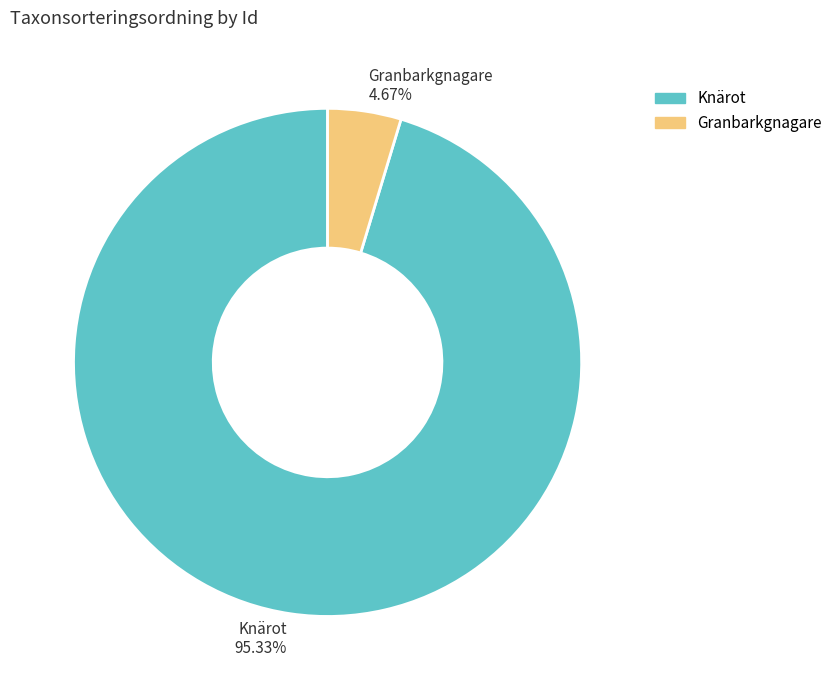

How many segments does this pie chart have?

2